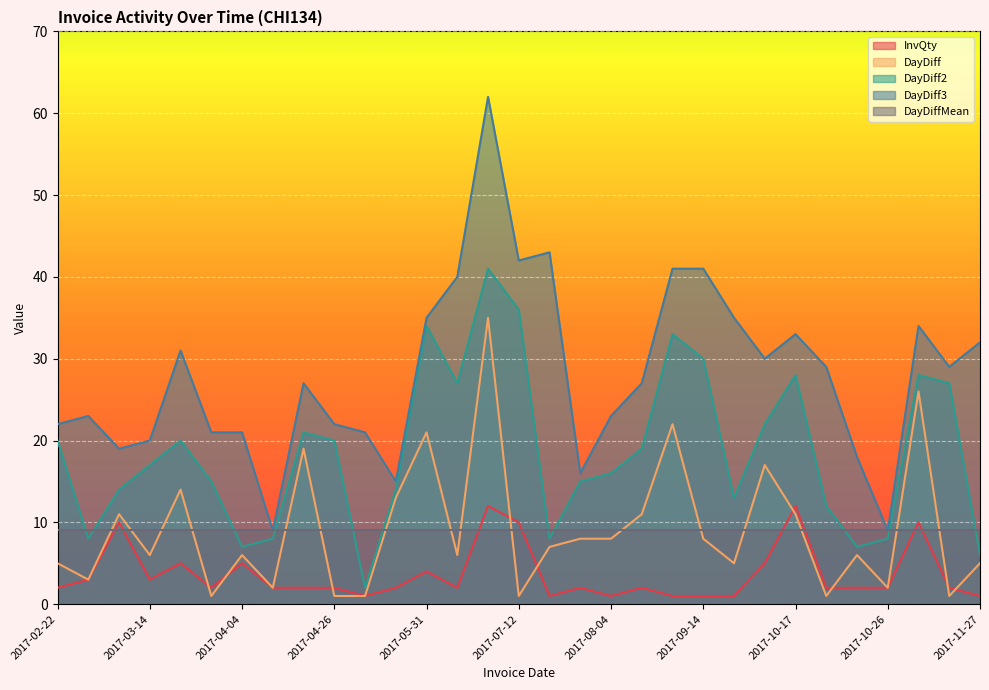

At which category is the sum across all series the highest?

2017-07-11